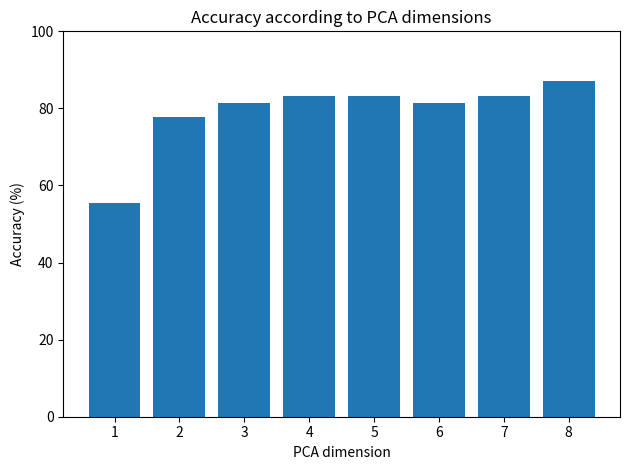

Reading left to right, list all the values displayed in this chart.

1=55.6	2=77.8	3=81.5	4=83.3	5=83.3	6=81.5	7=83.3	8=87.0